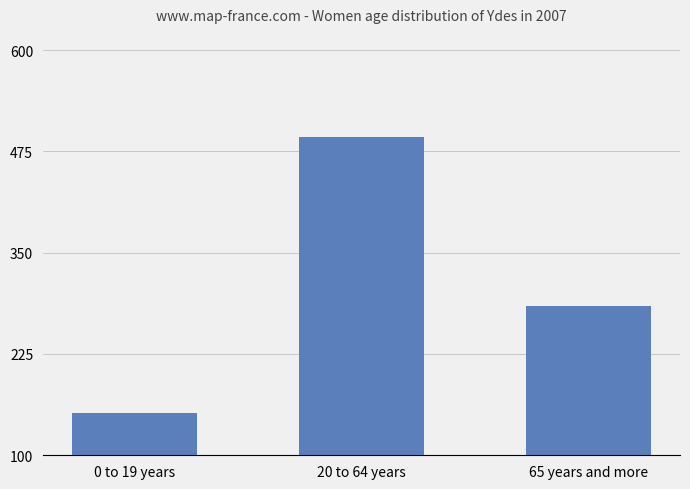

List the labels in order of value, smallest first.

0 to 19 years, 65 years and more, 20 to 64 years